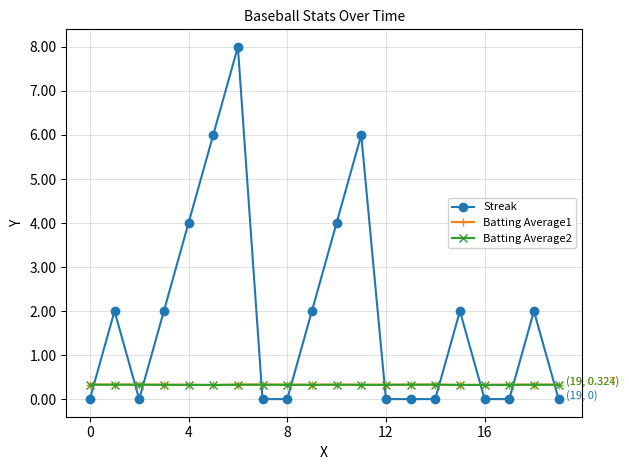

True or false: Batting Average1 has more than 0 points higher than both neighbors.

True